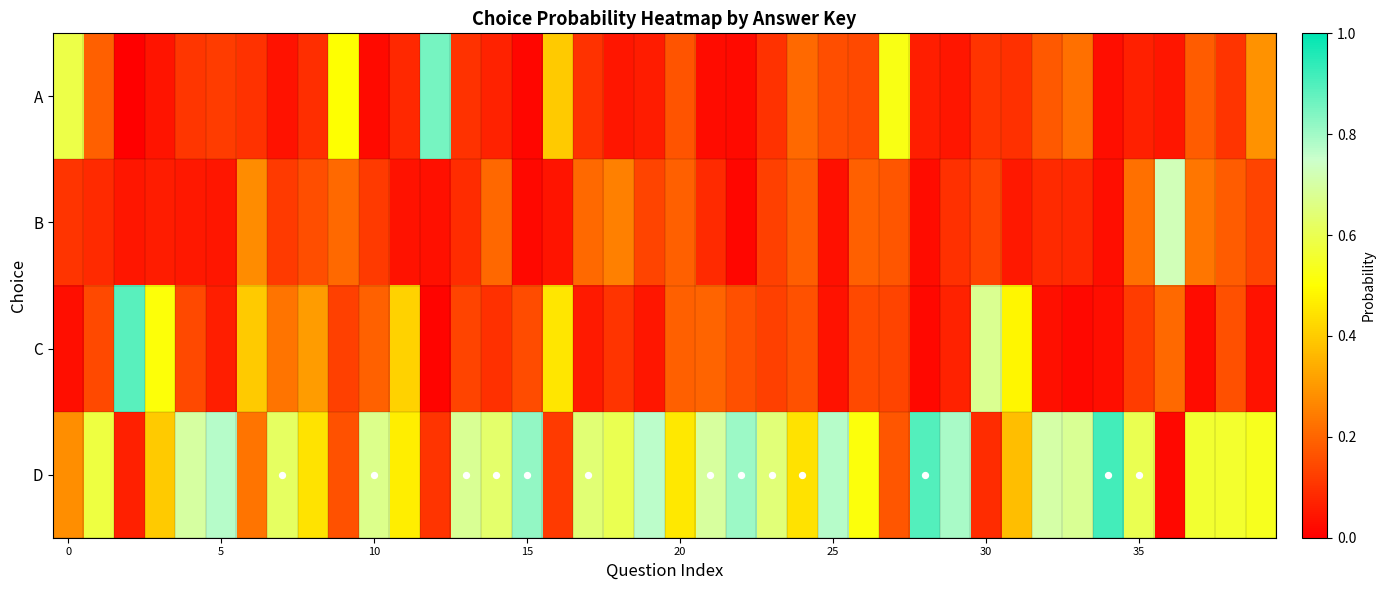

List the series in order of their peak value, highest first.

D, C, A, B